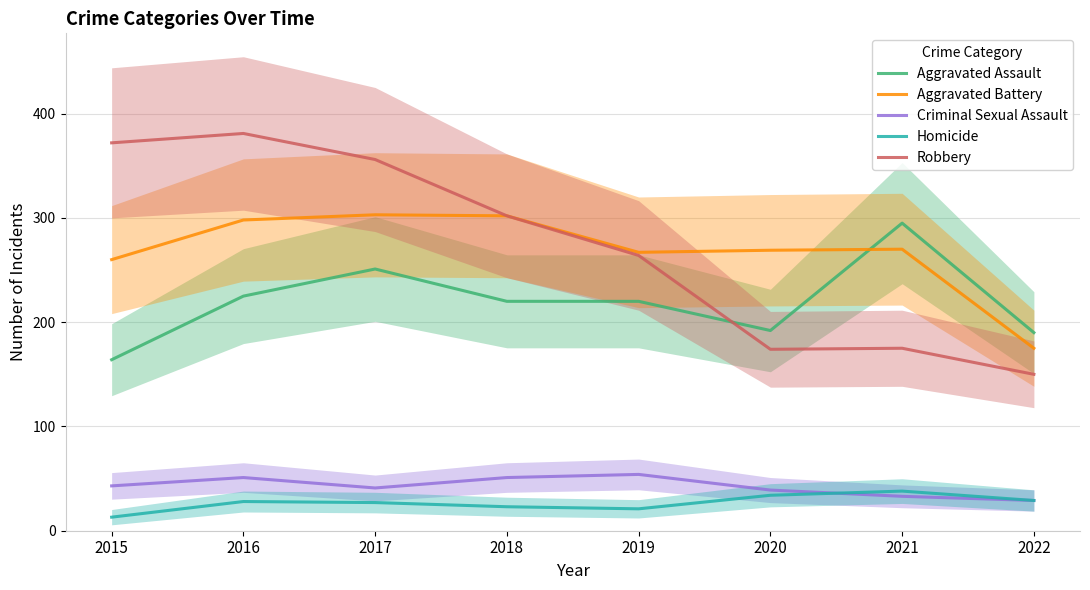

At which category does the chart reach its peak across all series?

2016